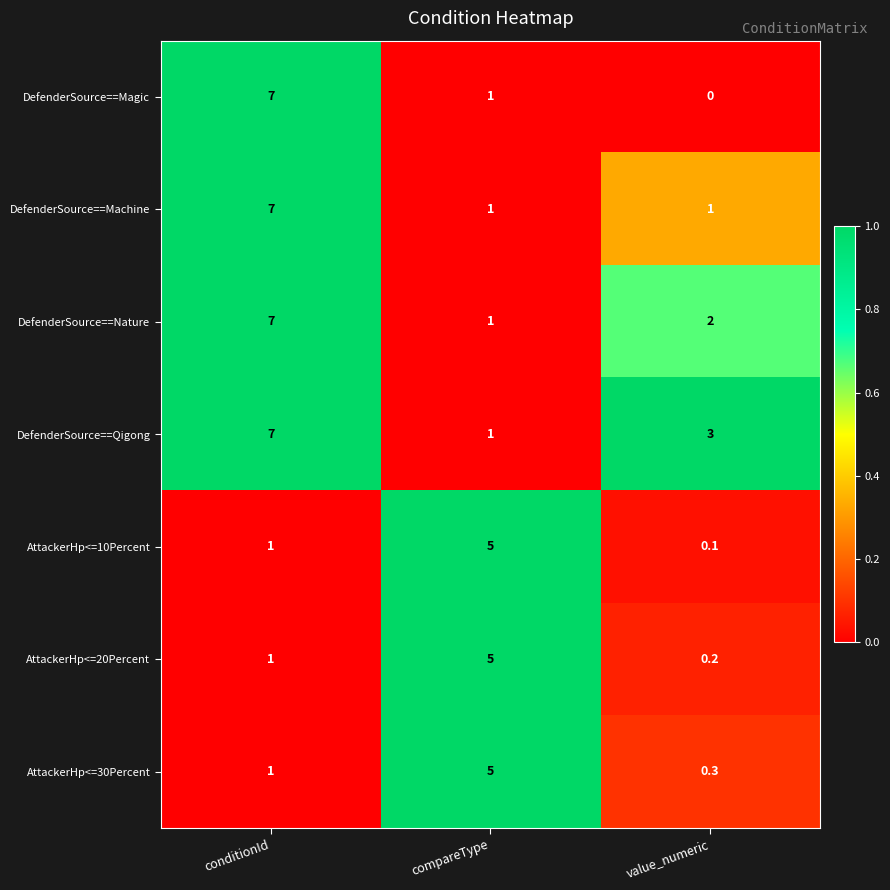

Which series has the widest spread of values?

DefenderSource==Magic